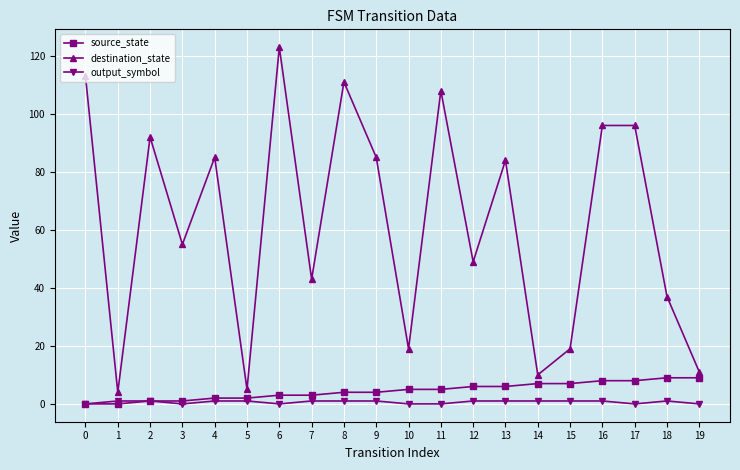

Rank the series by their maximum value, from lowest to highest.

output_symbol, source_state, destination_state